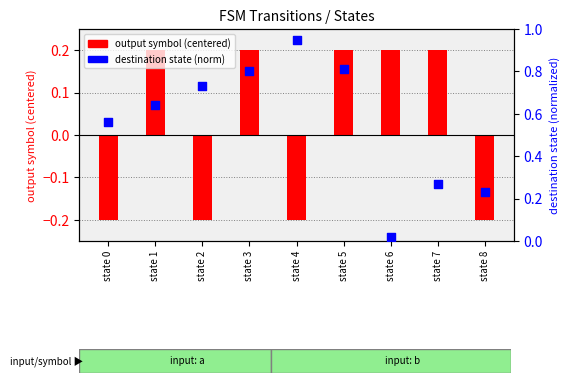

At which category is the sum across all series the highest?

state 5